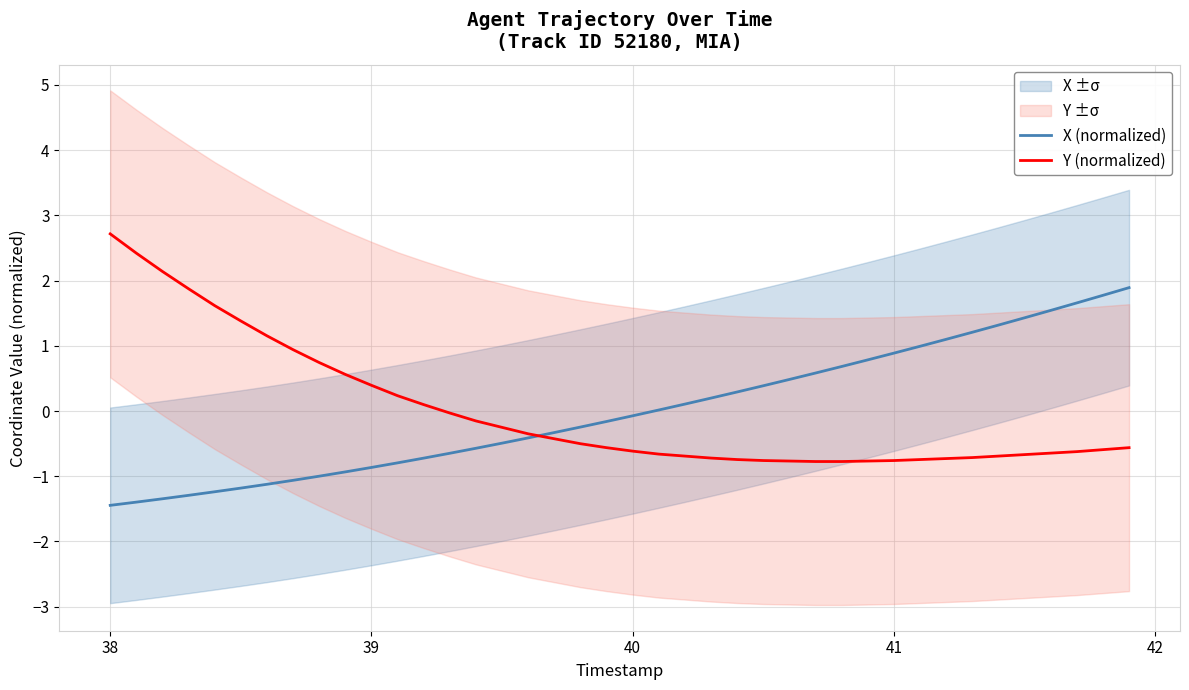

What are all the series names shown in the legend?

X (normalized), Y (normalized)